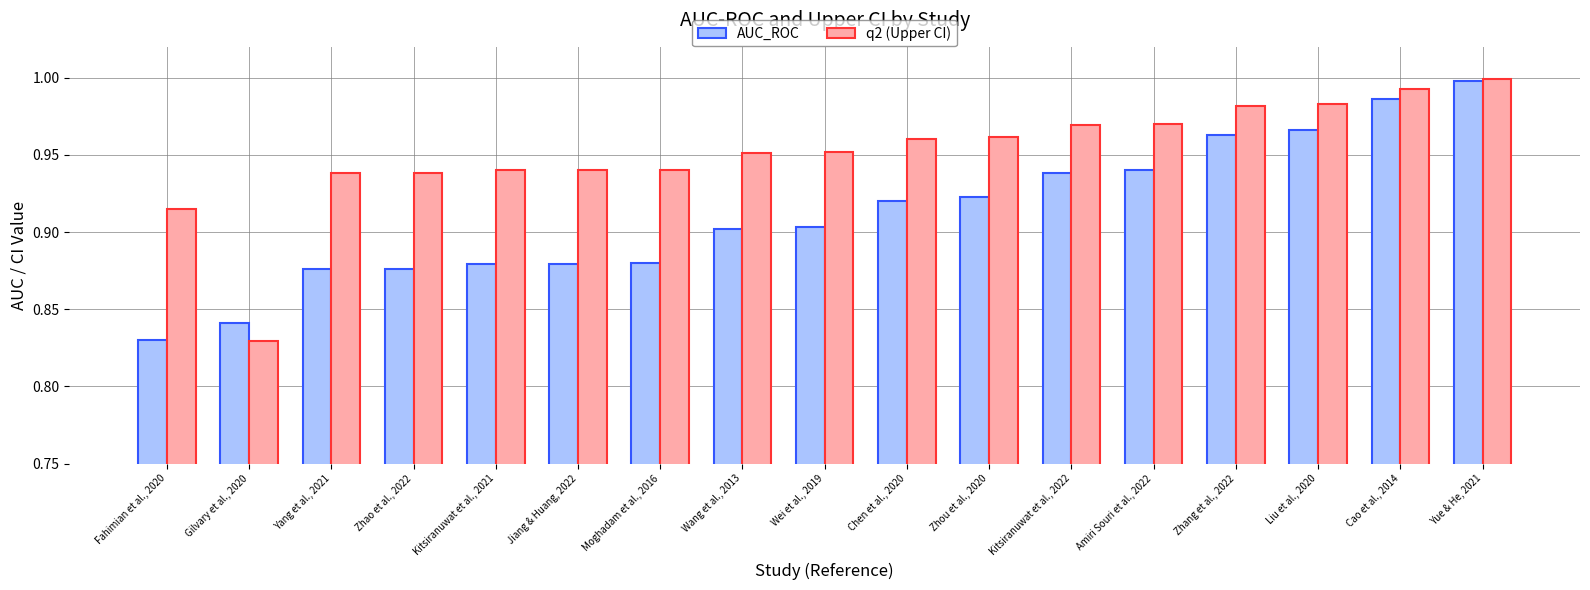

True or false: AUC_ROC has a value of 0.5 at Chen et al., 2020.

False